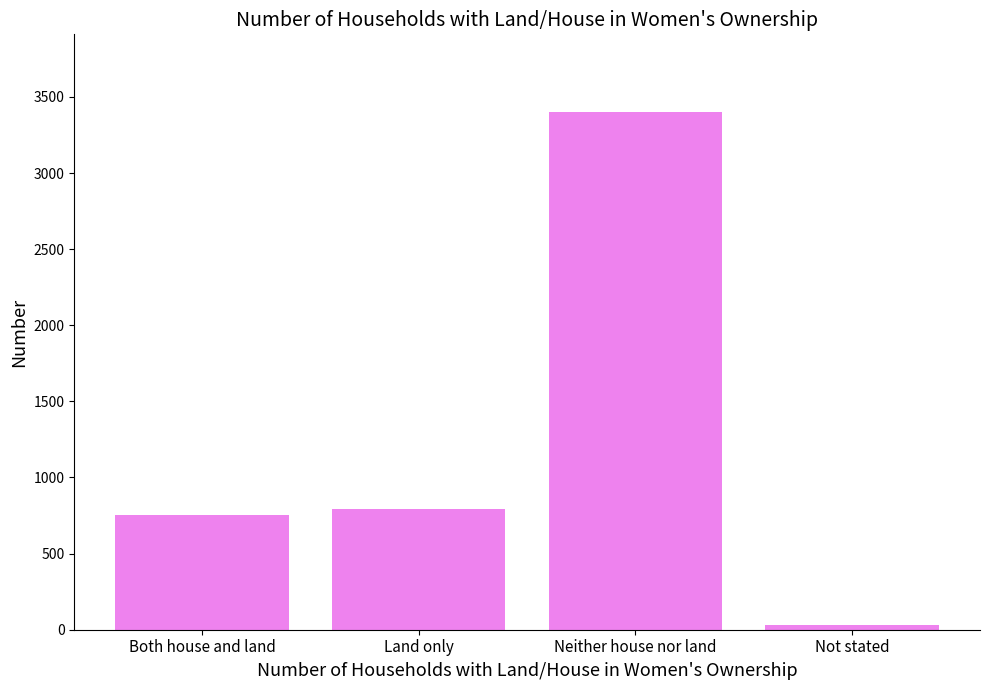

The chart shows a value of 1121 at Both house and land. True or false?

False